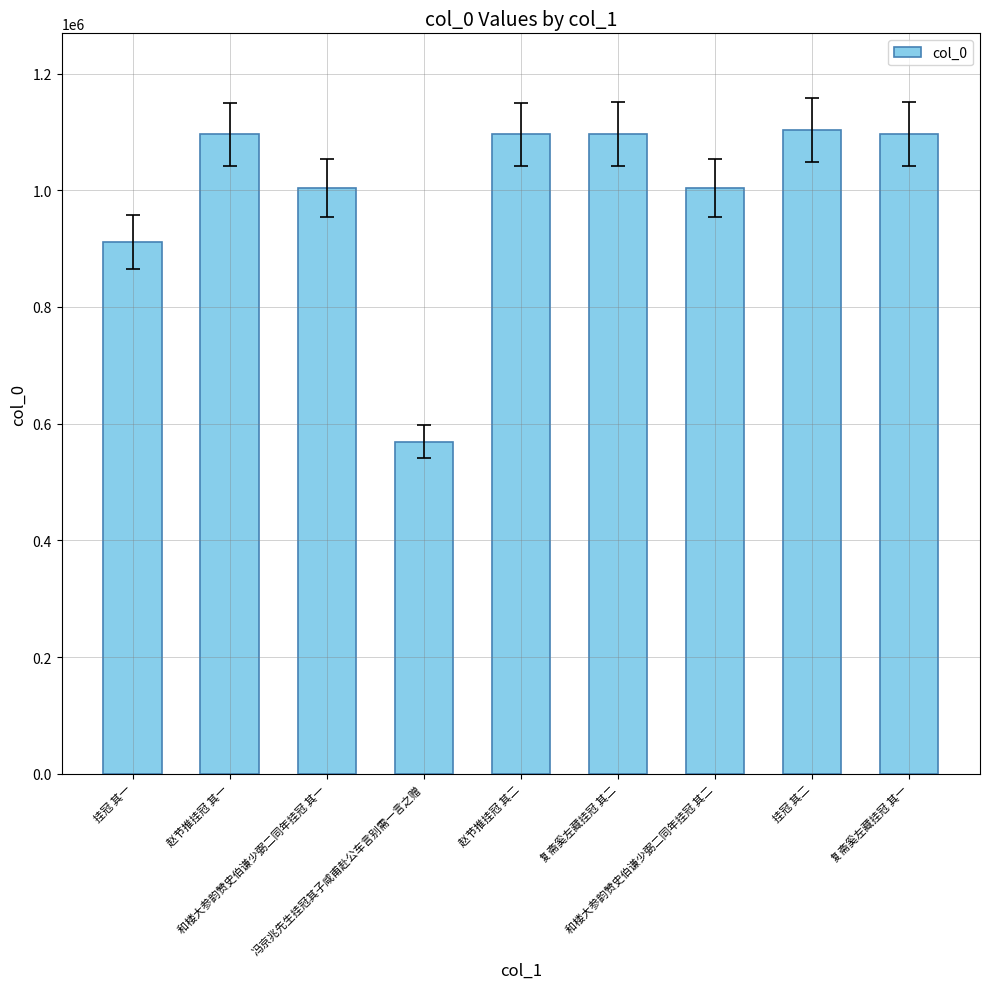

True or false: the data shows 911292 at 挂冠 其一.

True